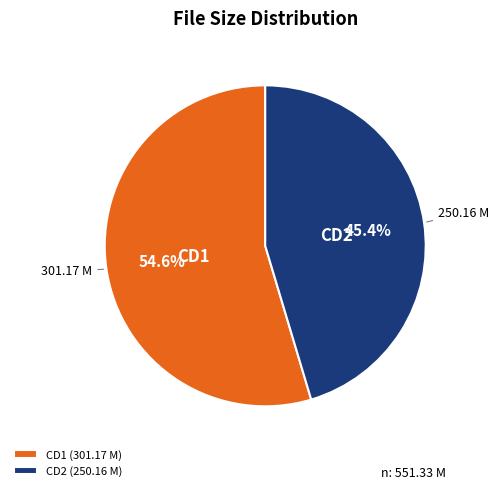

Between CD1 (301.17 M) and CD2 (250.16 M), which is larger?

CD1 (301.17 M)